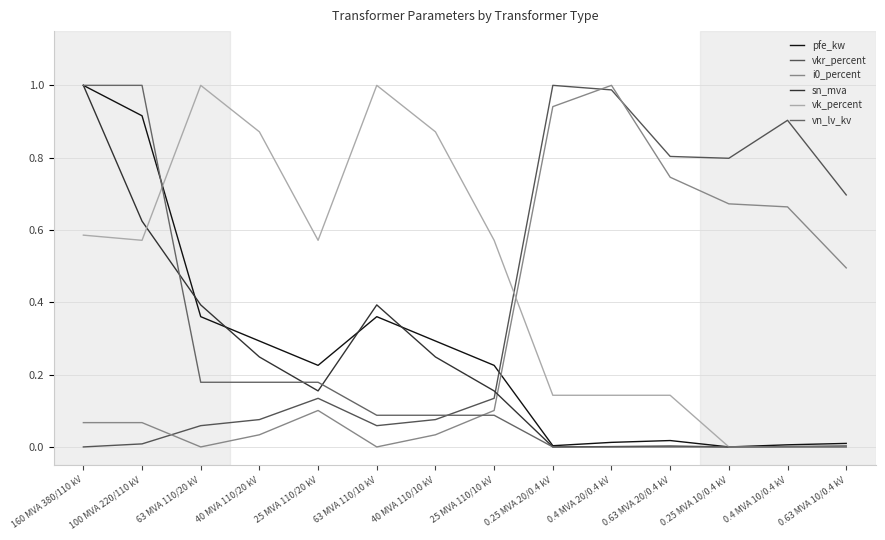

Which series changed the most between 40 MVA 110/10 kV and 0.25 MVA 20/0.4 kV?

vkr_percent